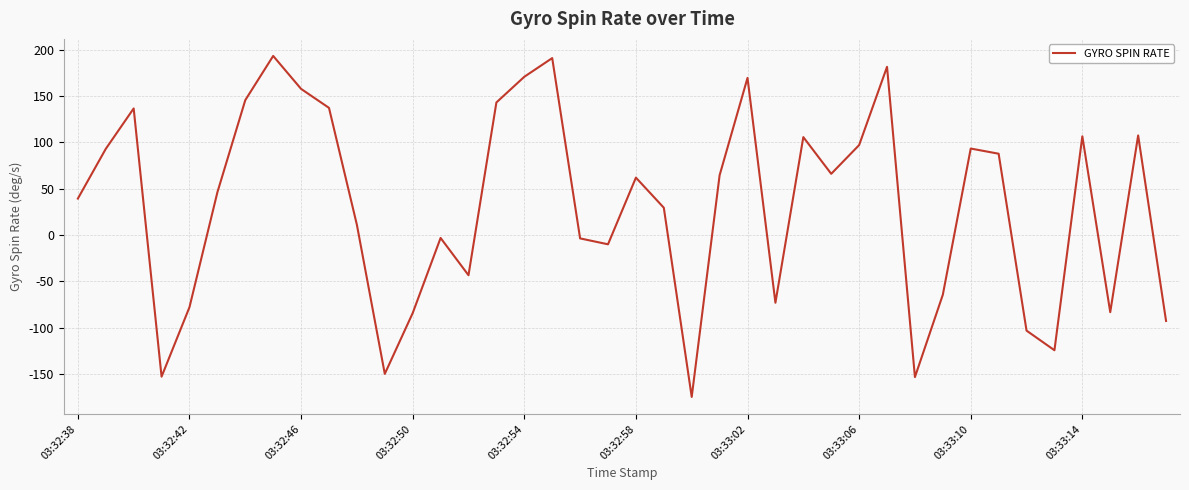

What is the minimum value shown in the chart?

-174.6